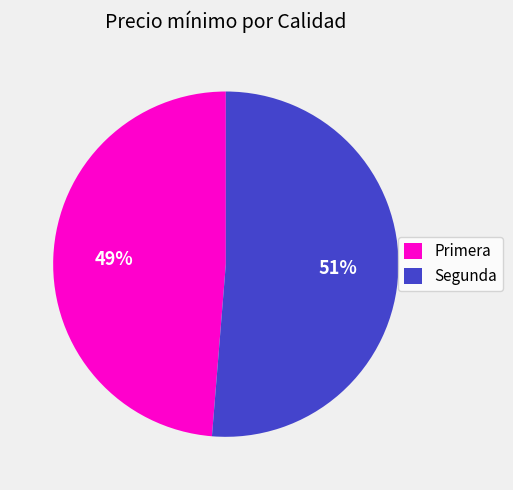

How many slices are in this pie chart?

2